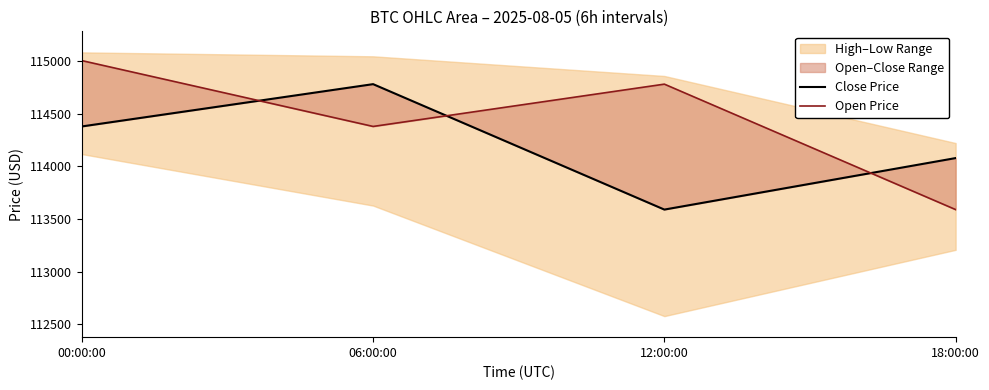

How many data points in Close Price are above 114380?

2